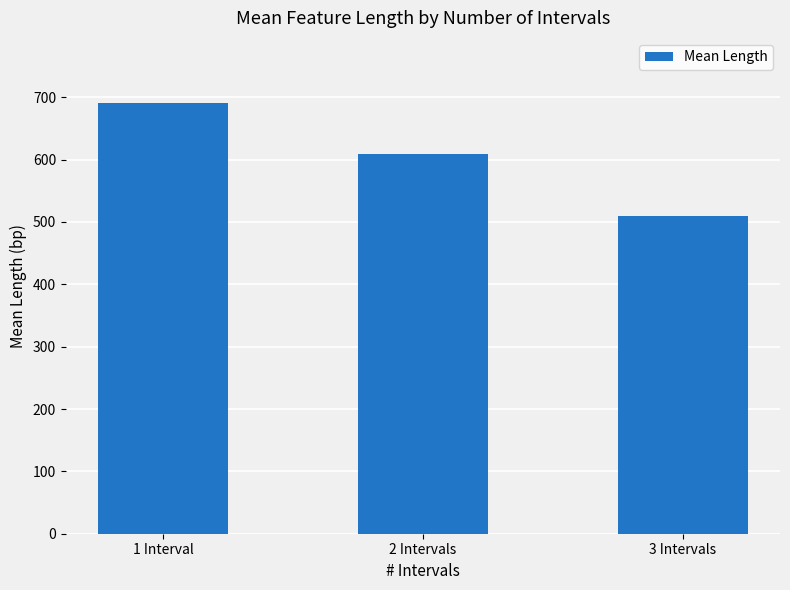

What value does the data have at 2 Intervals?

609.4